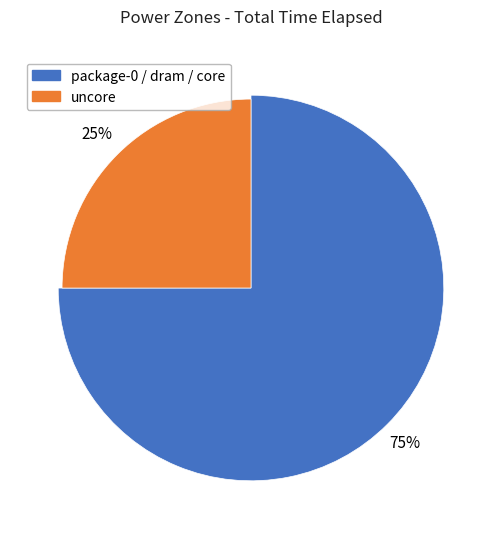

To the nearest percent, what portion does uncore represent?

25%